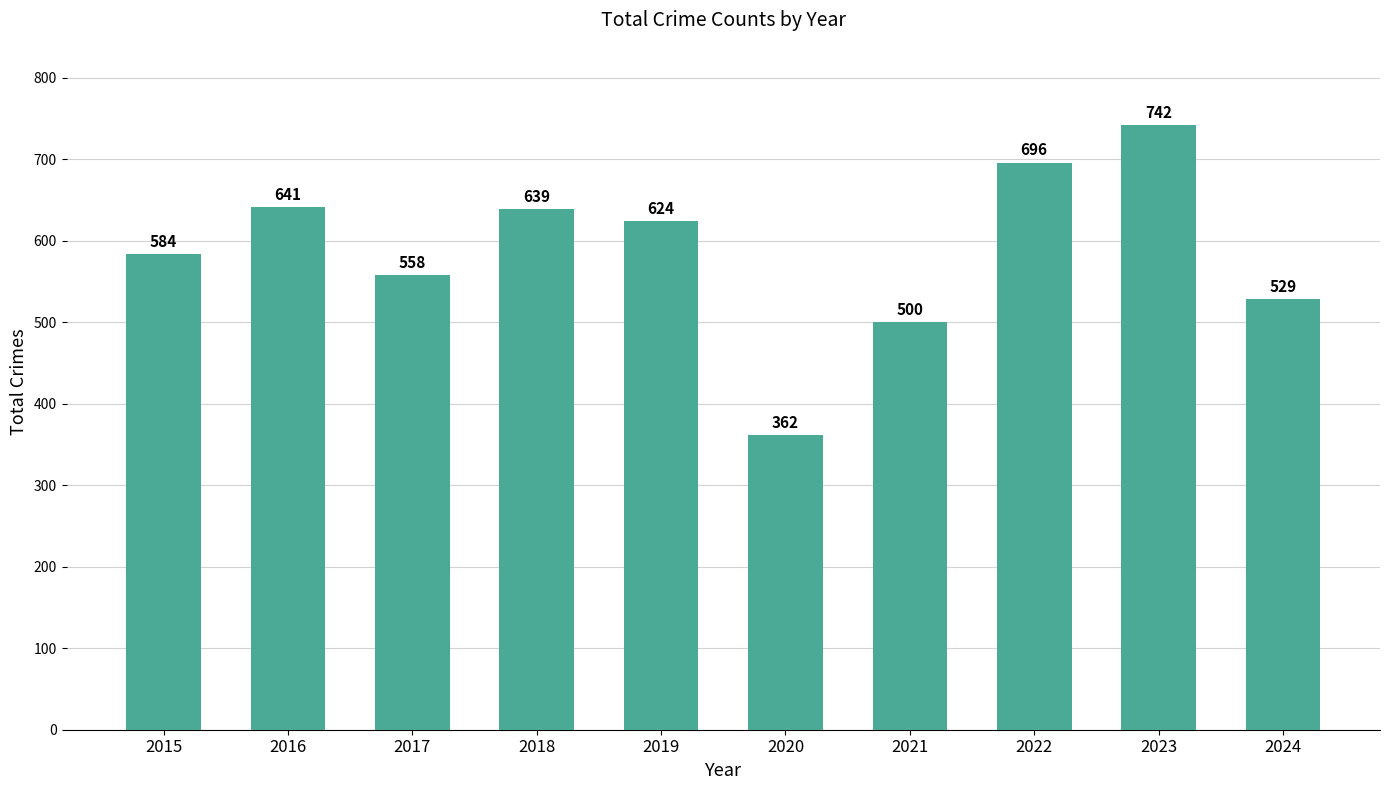

Is it true that the value at 2020 is 75?

False